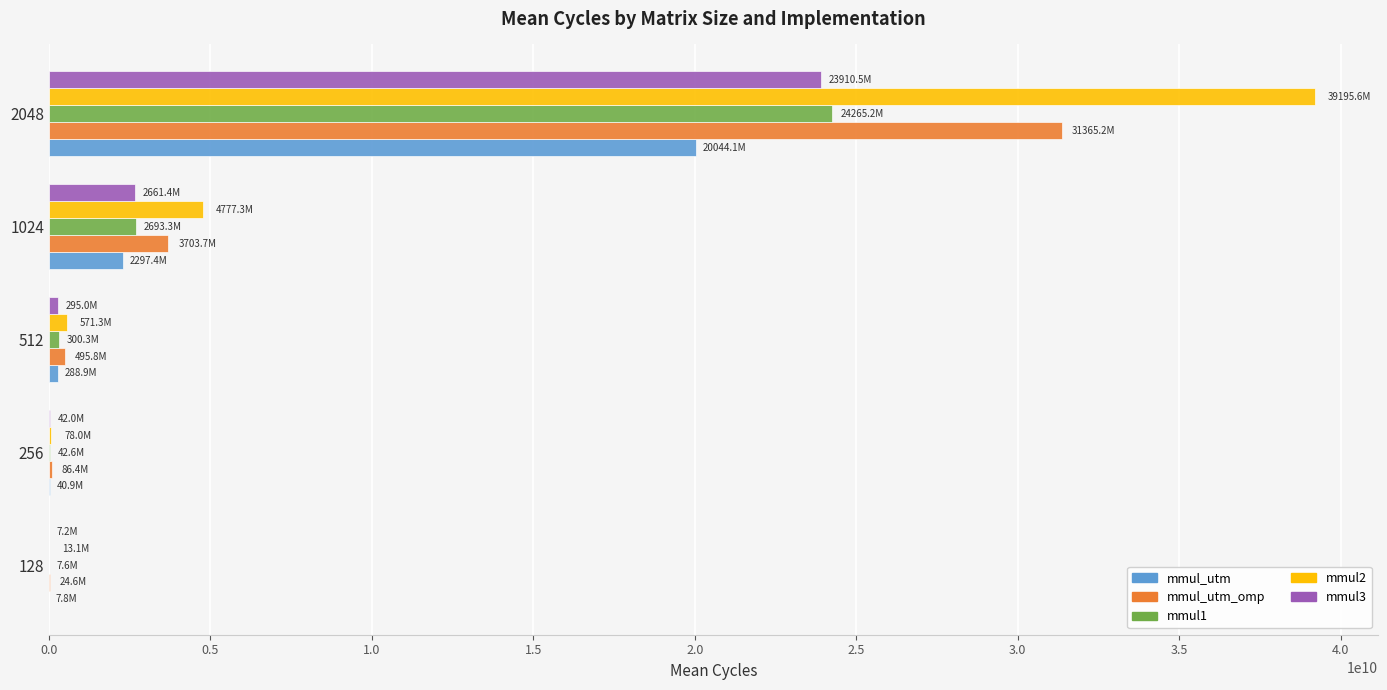

What is the greatest value displayed?

39195579411.0